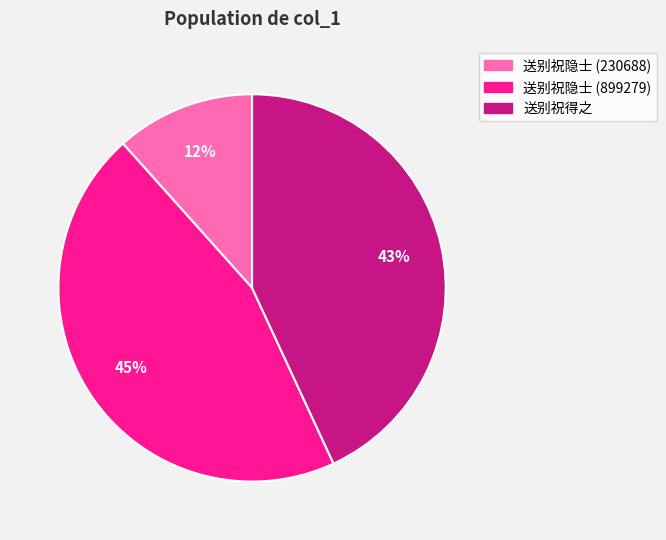

To the nearest percent, what is the combined percentage of 送别祝得之 and 送别祝隐士 (230688)?

55%